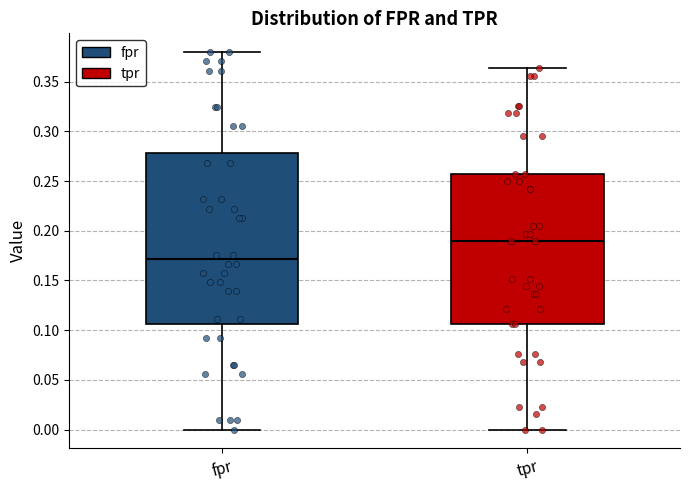

Reading left to right, read every box against the y-axis: the position of its median line, the range the box covers, and the ends of its whiskers. The values are not printed on the chart, so give them approximately, as read against the axis.

fpr: median 0.170, box 0.105 to 0.280, whiskers 0.000 to 0.380
tpr: median 0.190, box 0.105 to 0.260, whiskers 0.000 to 0.365